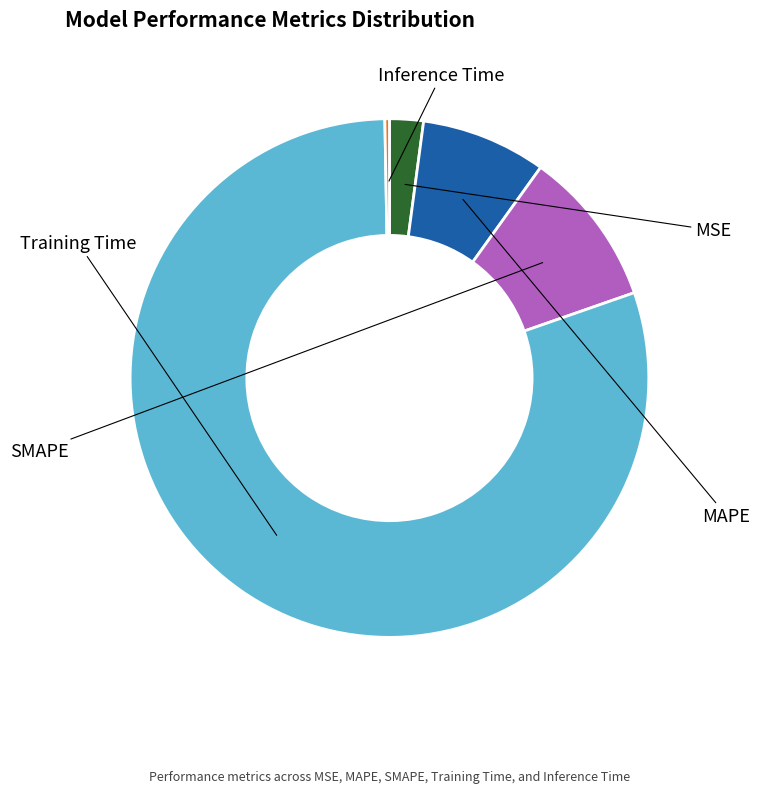

The MAPE slice represents 1% of the pie. True or false?

False